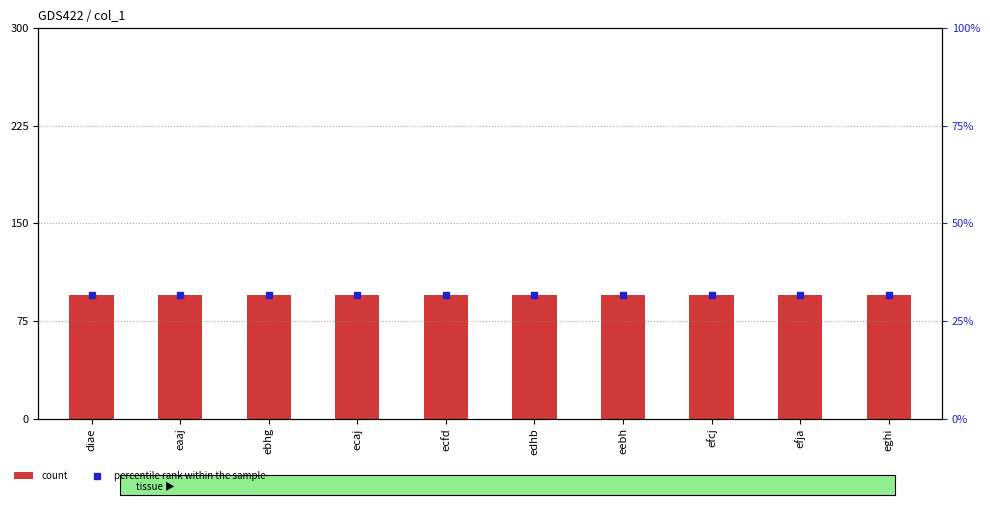

What are all the series names shown in the legend?

count, percentile rank within the sample